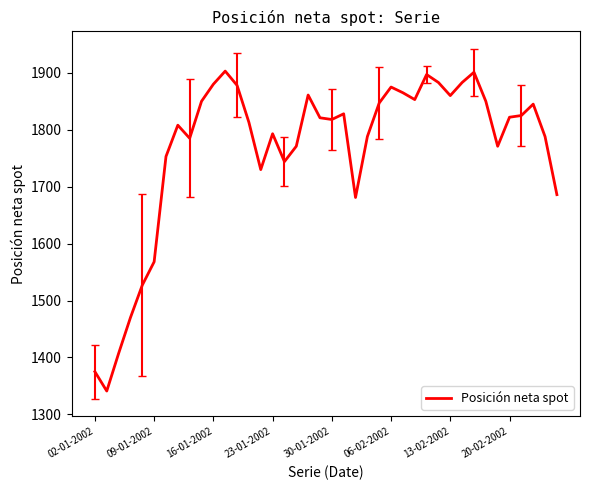

What is the greatest value displayed?

1903